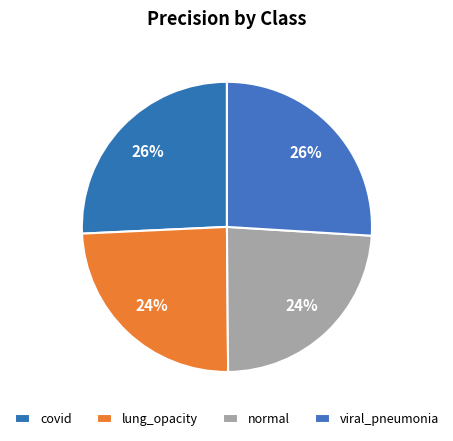

Count the number of slices in the pie.

4